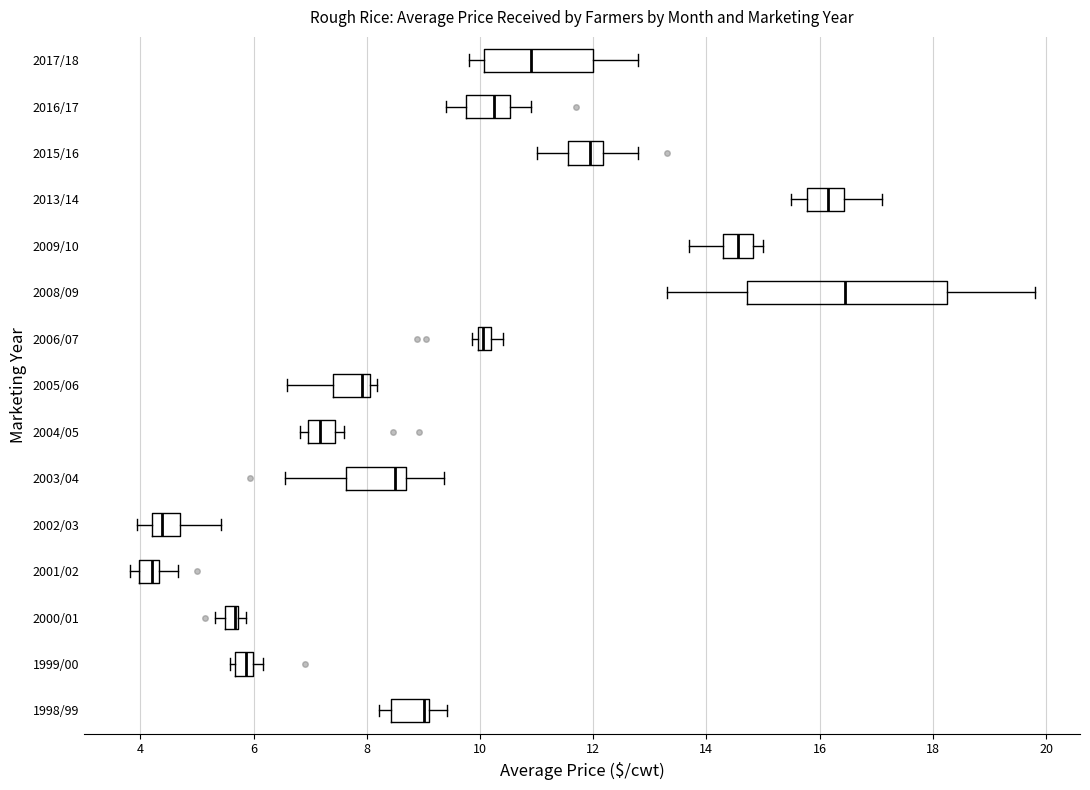

Comparing the boxes themselves (not the whiskers), which one is the widest?

2008/09